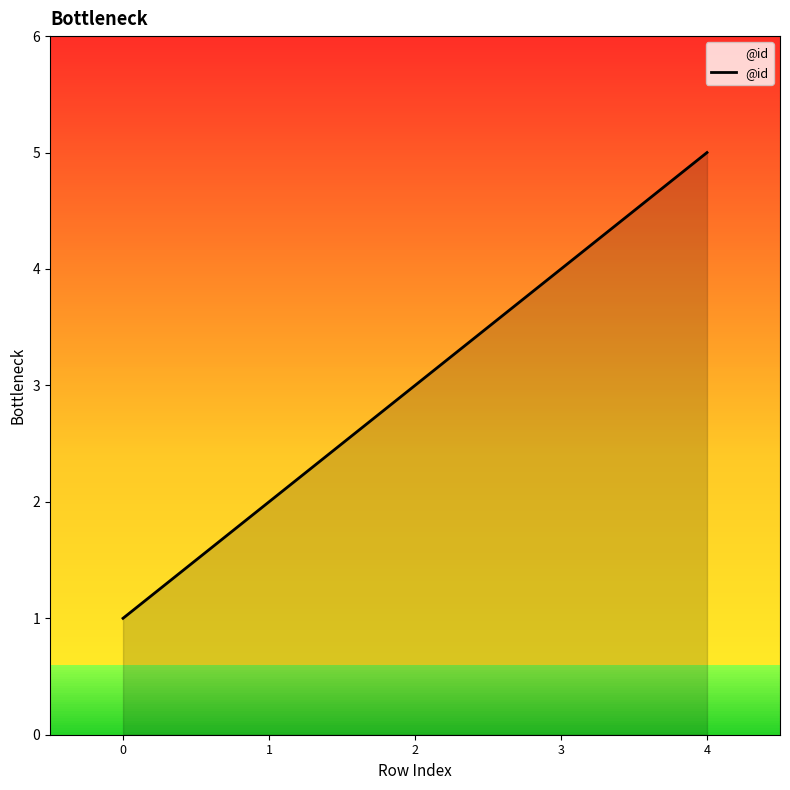

What is the change in value from 0 to 4?

+4